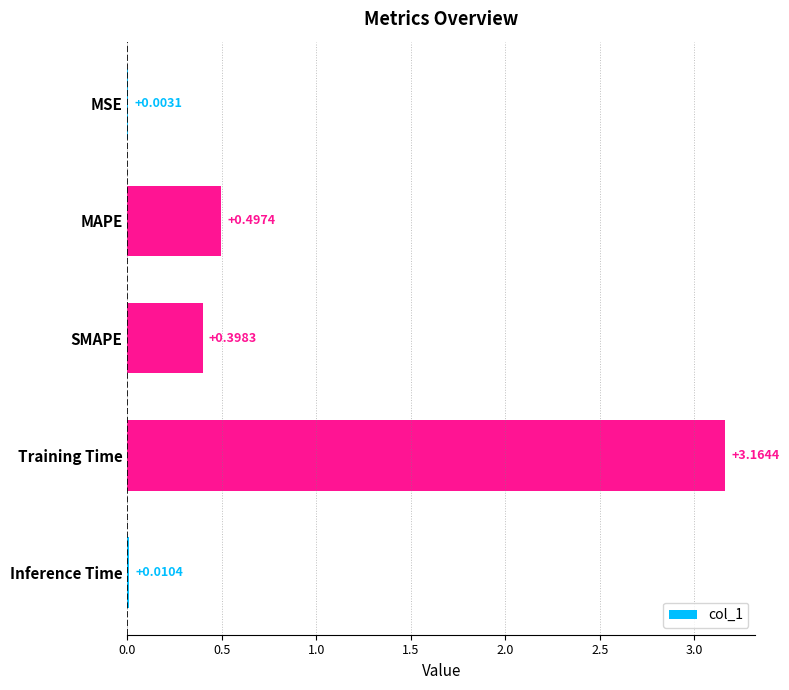

What is the sum of all values?

4.1